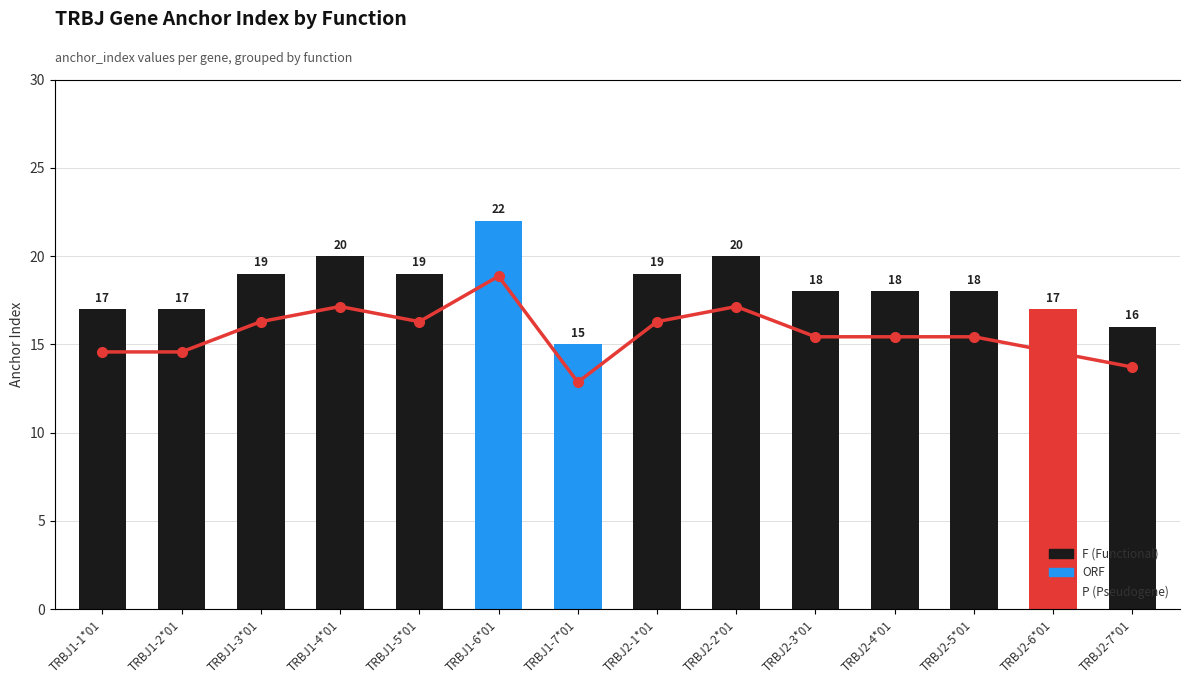

True or false: the data shows 6 at TRBJ2-2*01.

False